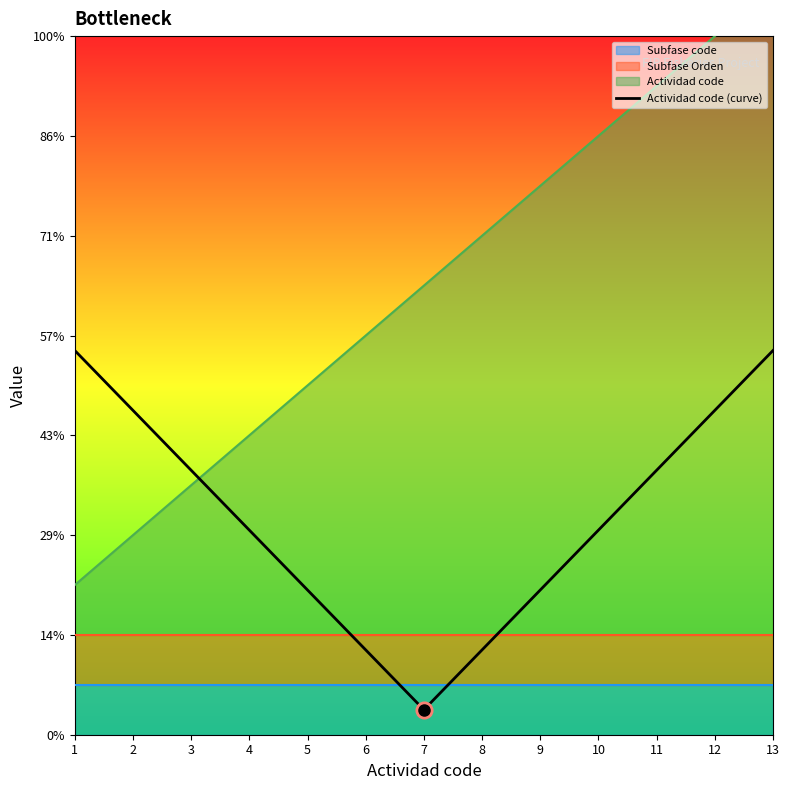

Is it true that Actividad code equals 9 at 6?

False